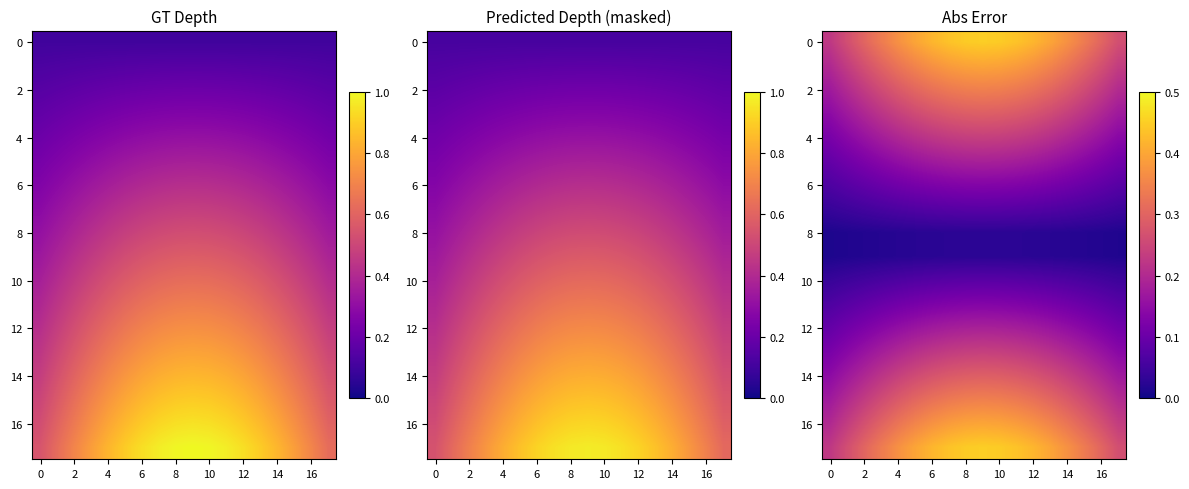

Count the 16 values in the range 0 to 1.

18